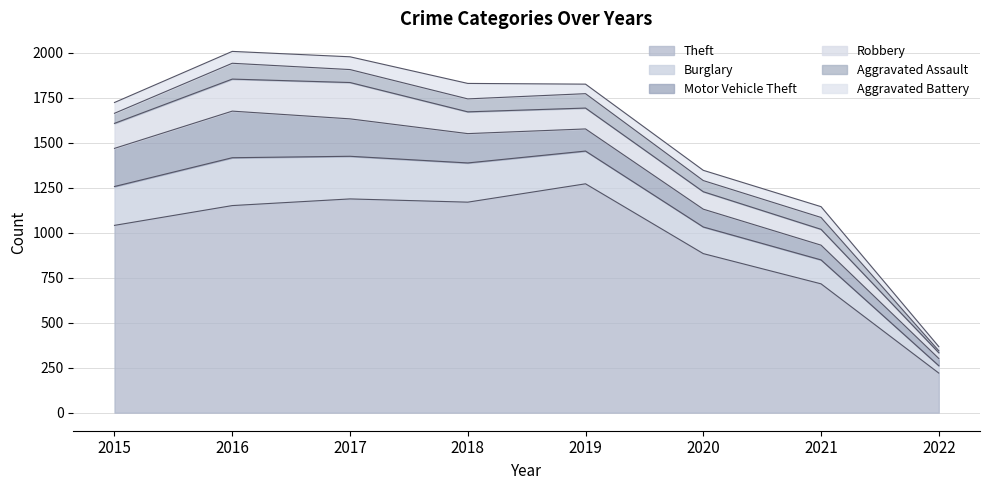

How many values in the Aggravated Battery series exceed 60?

3